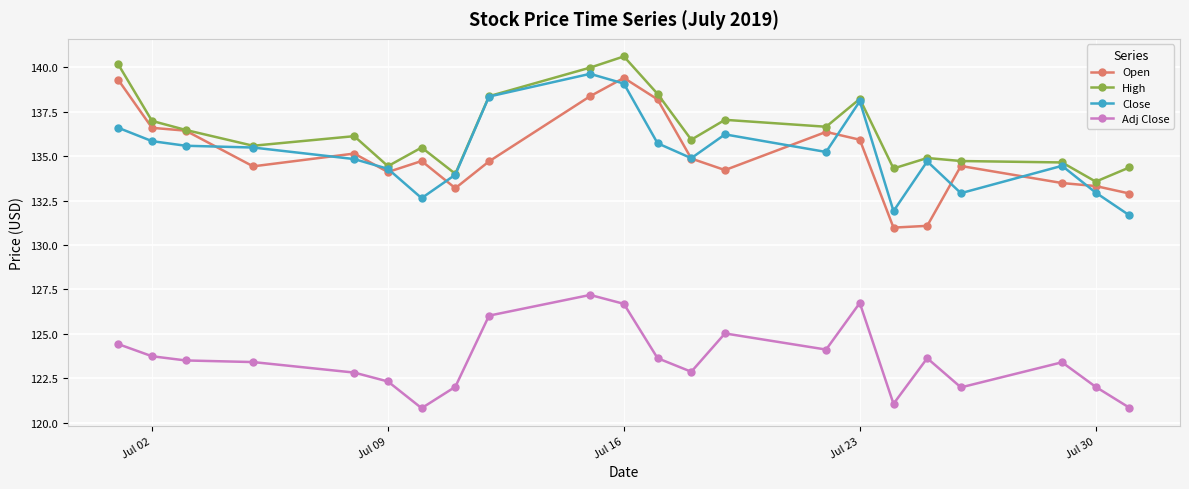

Which series has the largest total across all categories?

High